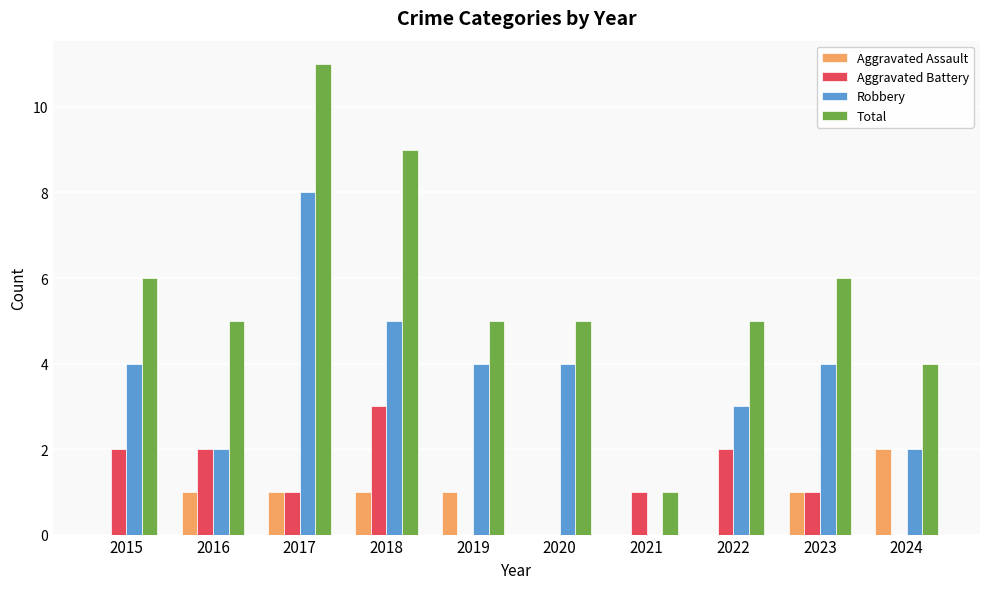

Is the value of Aggravated Battery at 2020 greater than the value of Robbery at 2019?

No